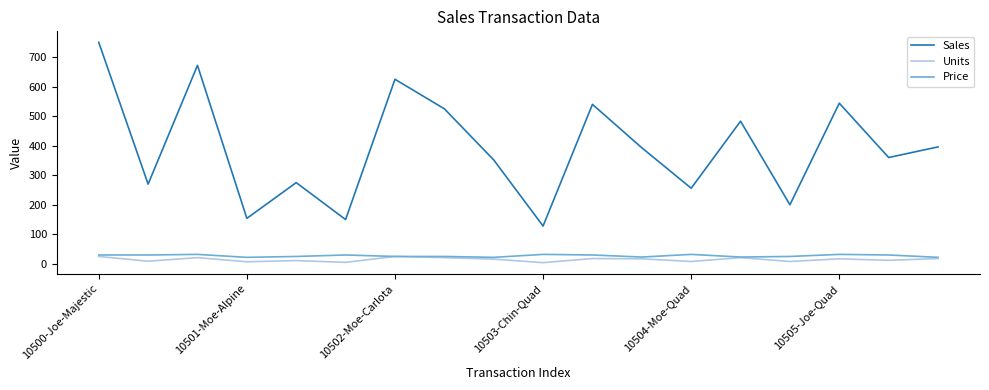

What is the lowest value of the Units series?

4